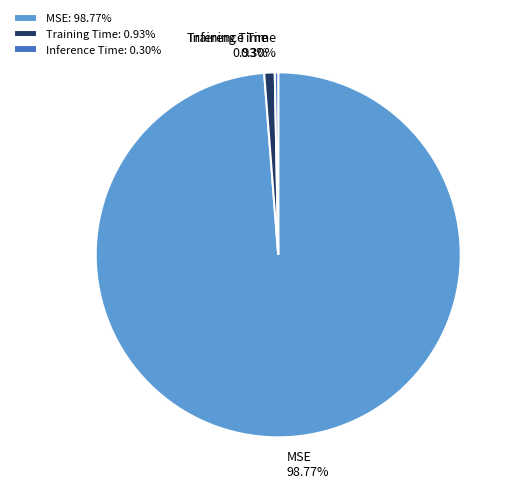

To the nearest percent, what percentage of the pie is Training Time?

1%